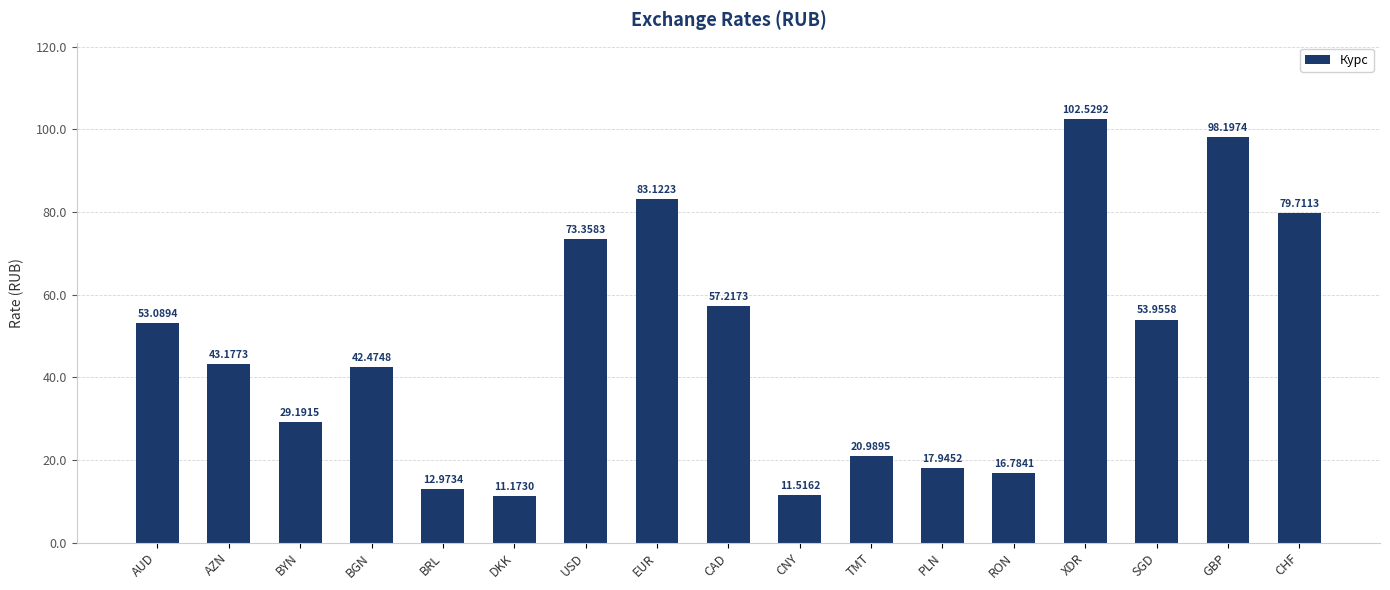

Rank the categories by value from highest to lowest.

XDR, GBP, EUR, CHF, USD, CAD, SGD, AUD, AZN, BGN, BYN, TMT, PLN, RON, BRL, CNY, DKK